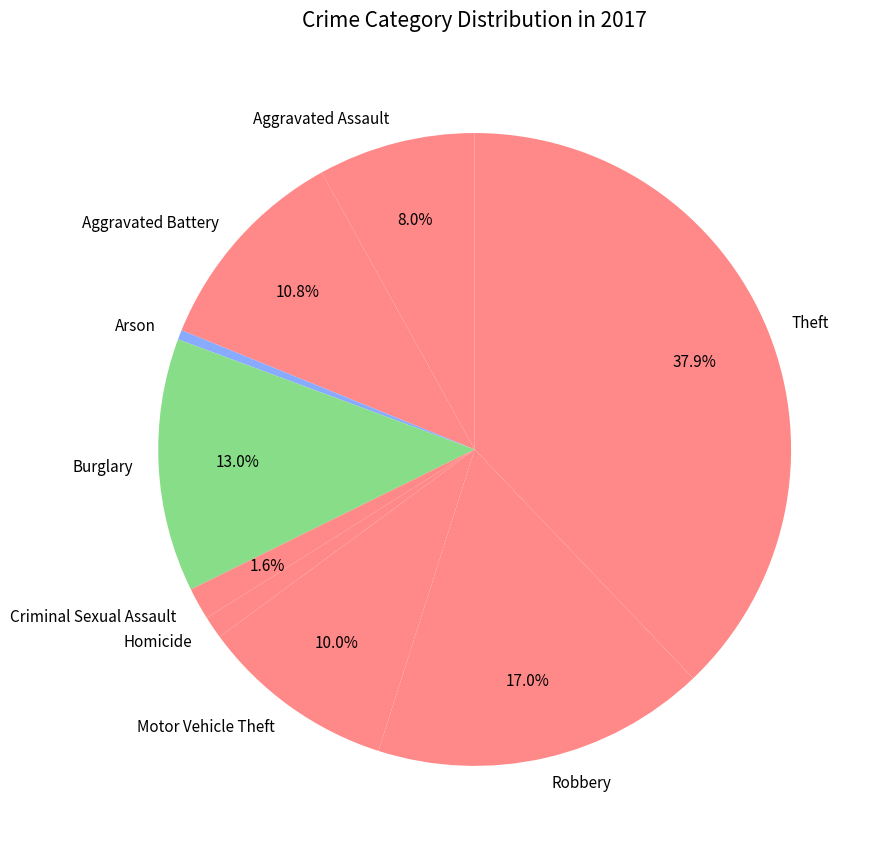

Does Aggravated Battery represent more than half of the total?

No